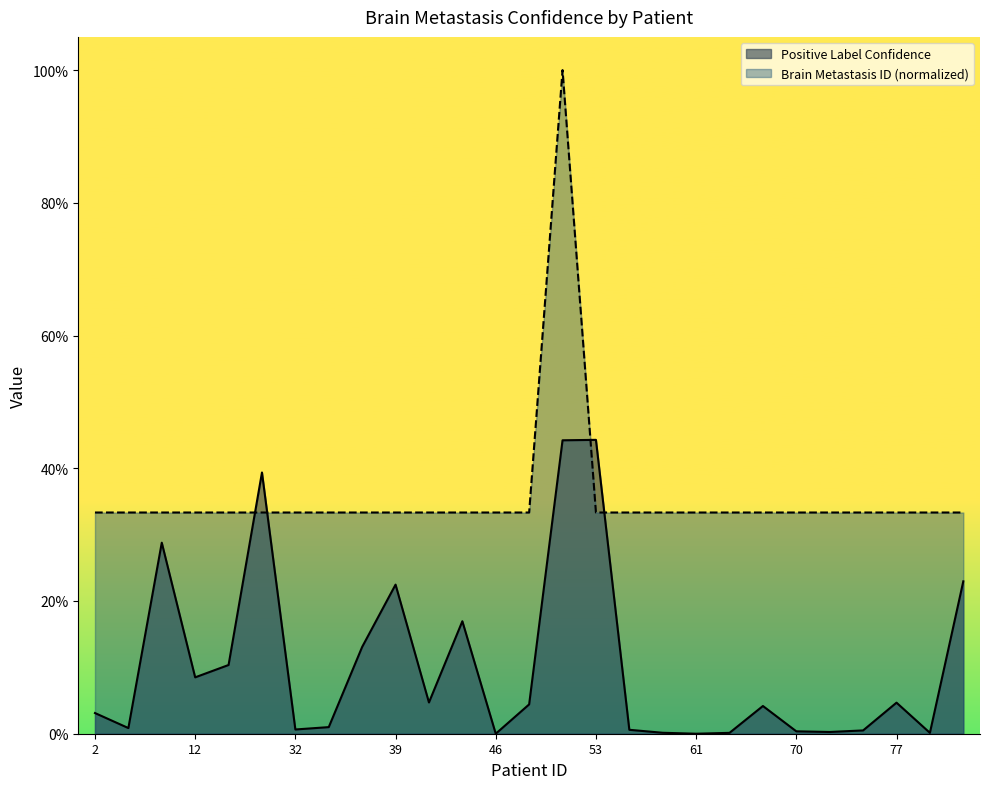

The Brain Metastasis ID series shows 0.6 at 31. True or false?

False